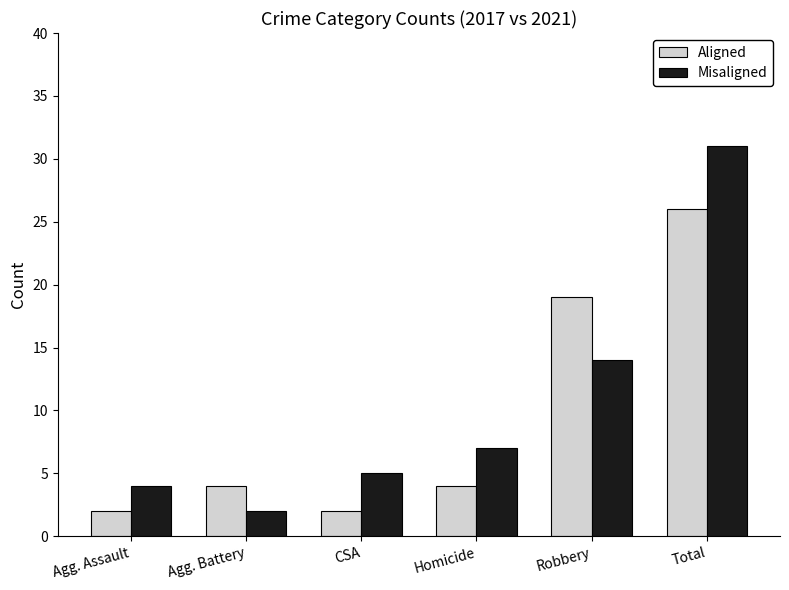

Is it true that Misaligned equals 10 at Robbery?

False